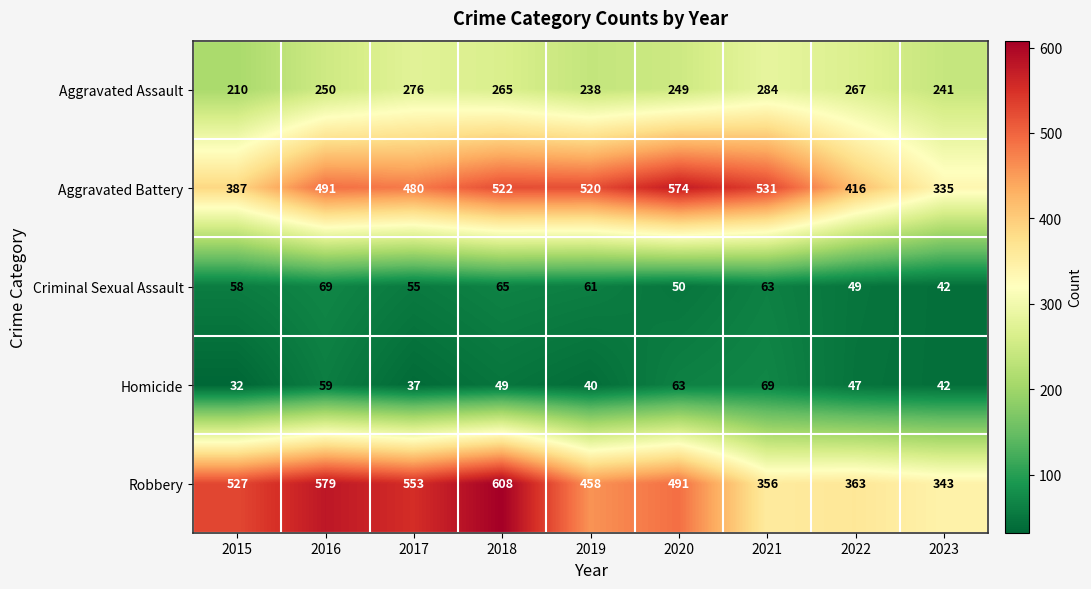

What is the sum of the Criminal Sexual Assault values at 2020 and 2023?

92